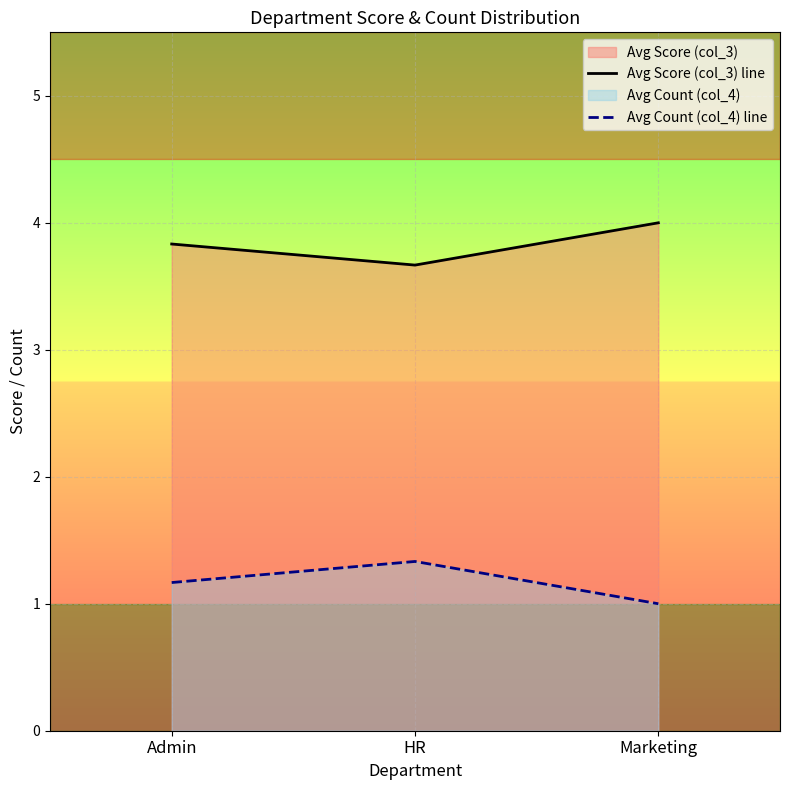

Which series changed the most between HR and Marketing?

Avg Score (col_3) line